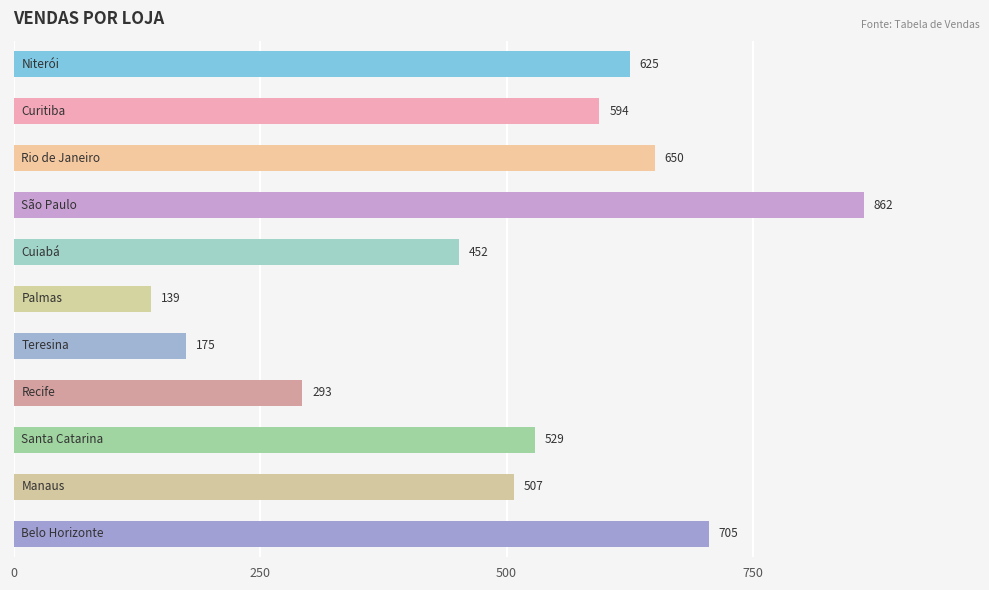

Reading bottom to top, what are all the values shown in this chart?

705	507	529	293	175	139	452	862	650	594	625